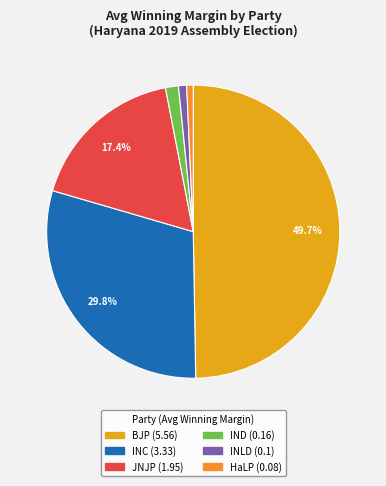

Count the number of slices in the pie.

6